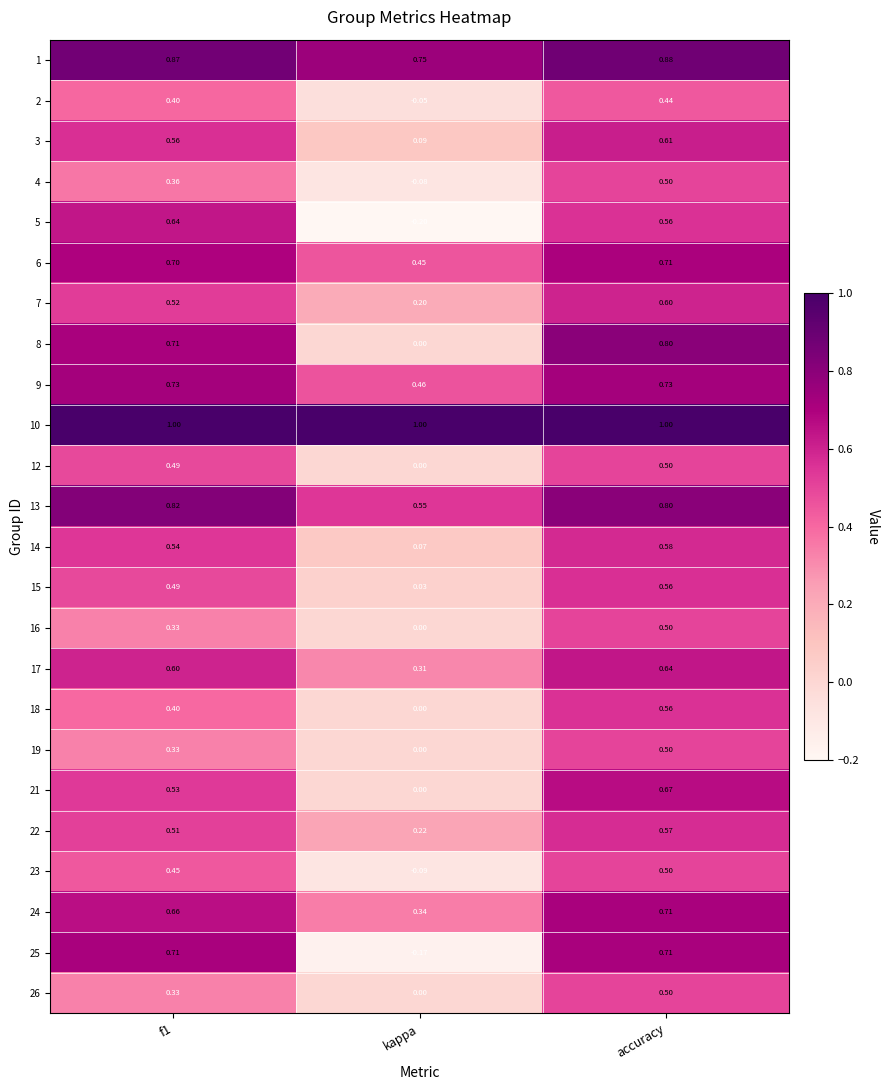

What is the difference between the highest and lowest values at accuracy?

0.6